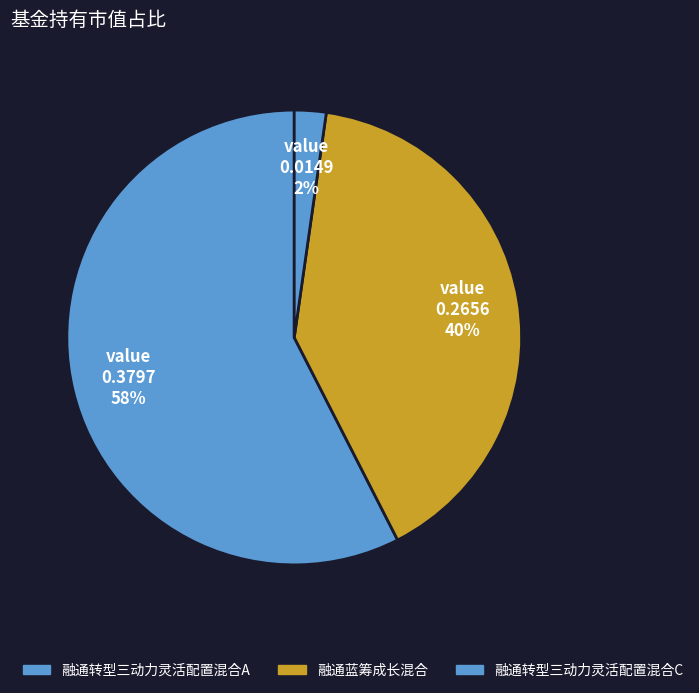

Does 融通转型三动力灵活配置混合C account for over 50% of the chart?

No